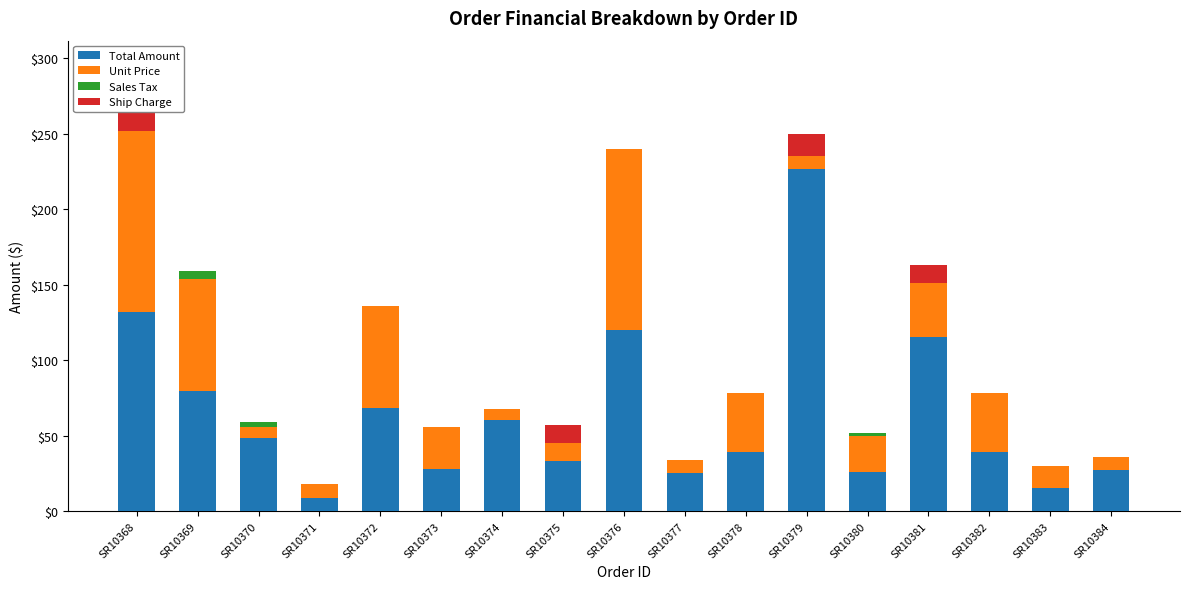

True or false: Total Amount has a value of 115.0 at SR10381.

True